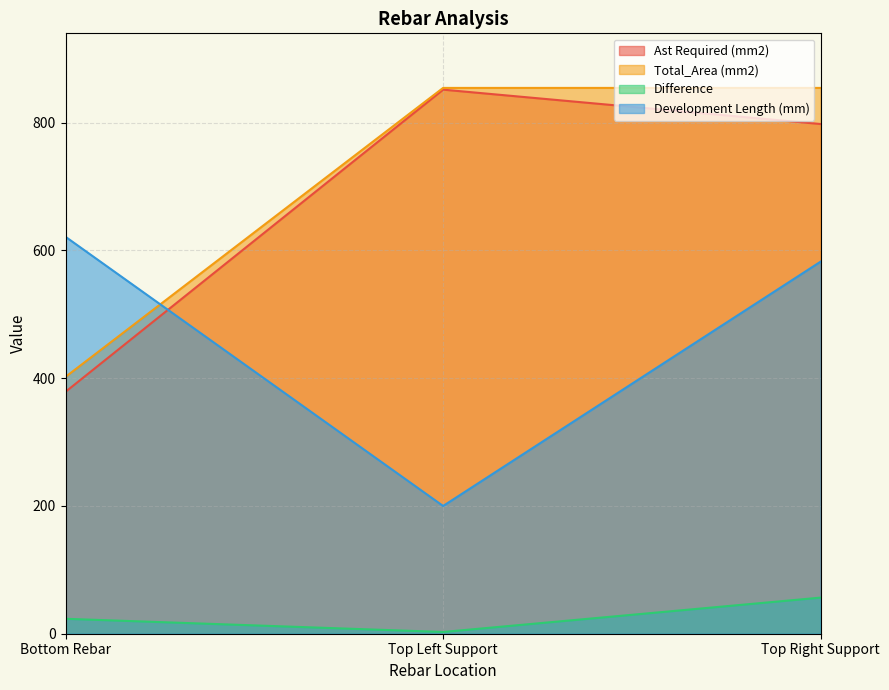

Where does the Difference series first go above 23?

Bottom Rebar